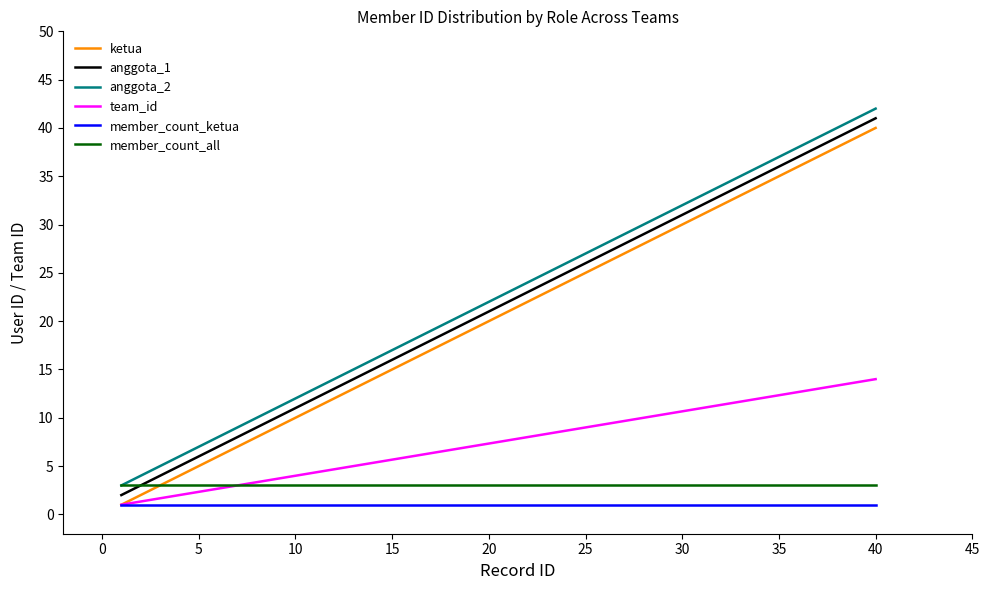

What is the maximum value for member_count_all?

3